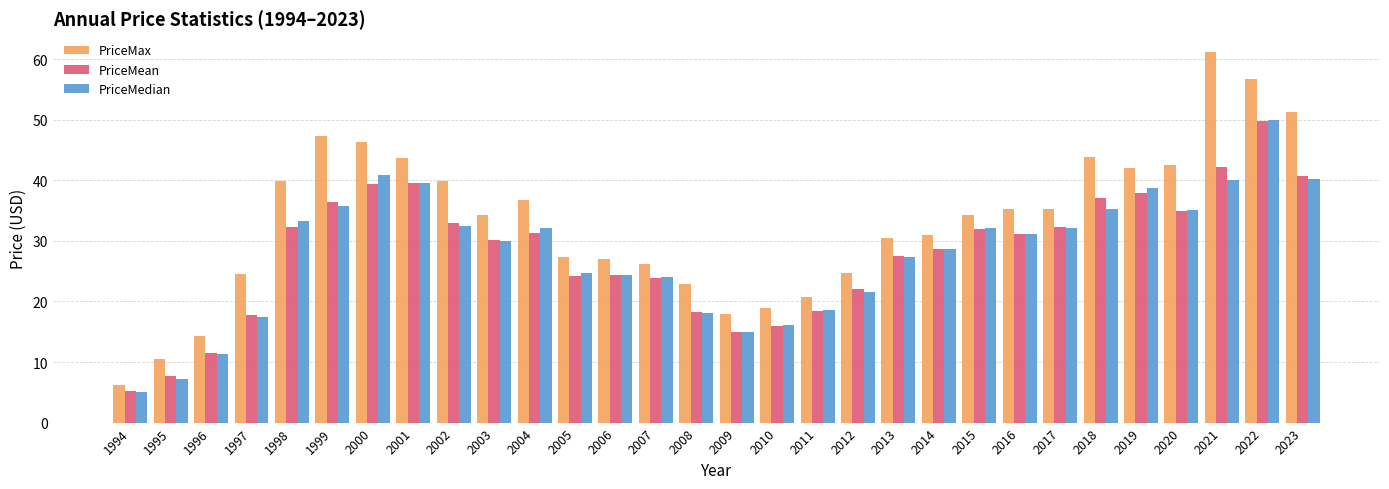

What is the difference between the highest and lowest values at 2019?

4.2